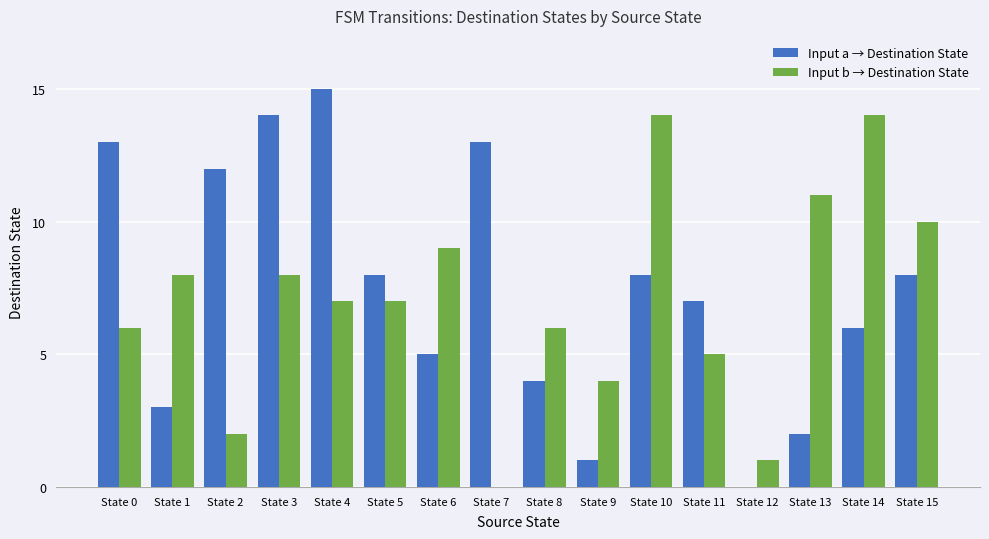

Which series has the widest spread of values?

Input a → Destination State